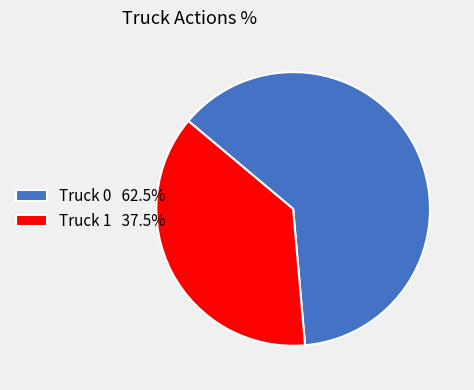

Is the sum of Truck 1 37.5% and Truck 0 62.5% greater than half?

Yes